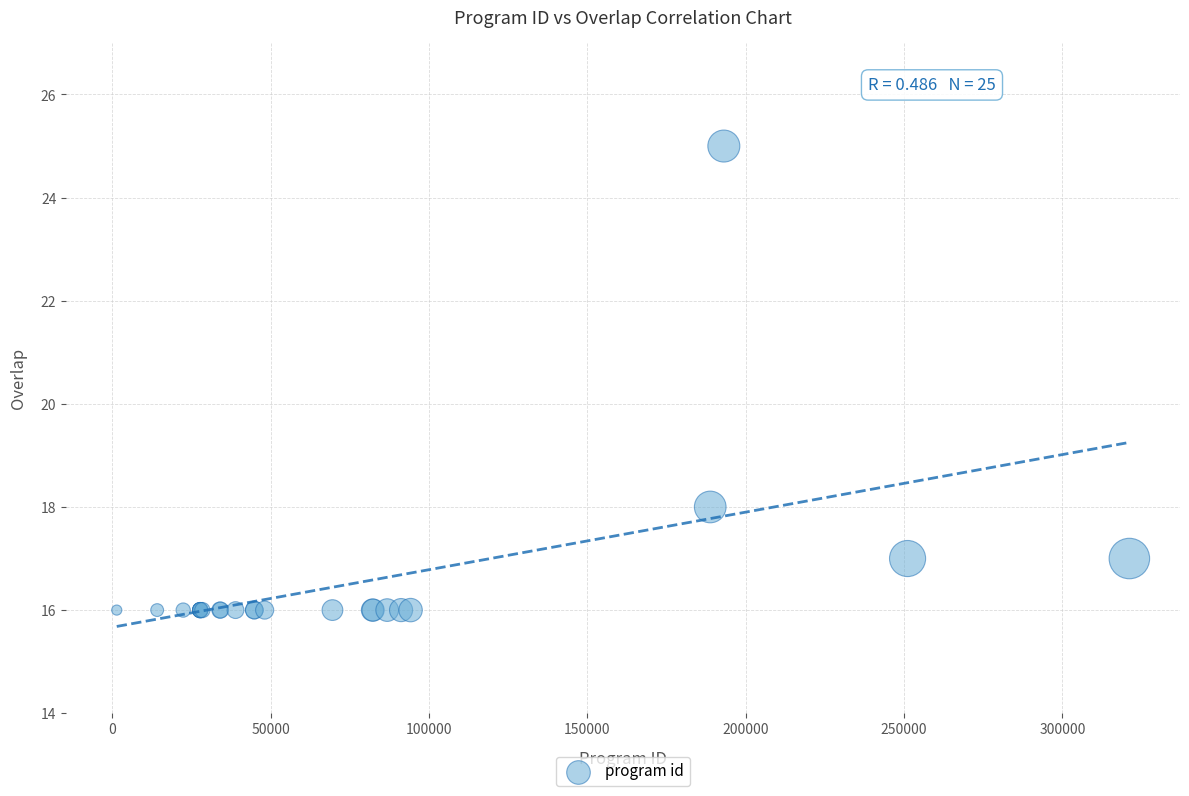

What Y value in the scatter plot is closest to 20?

18